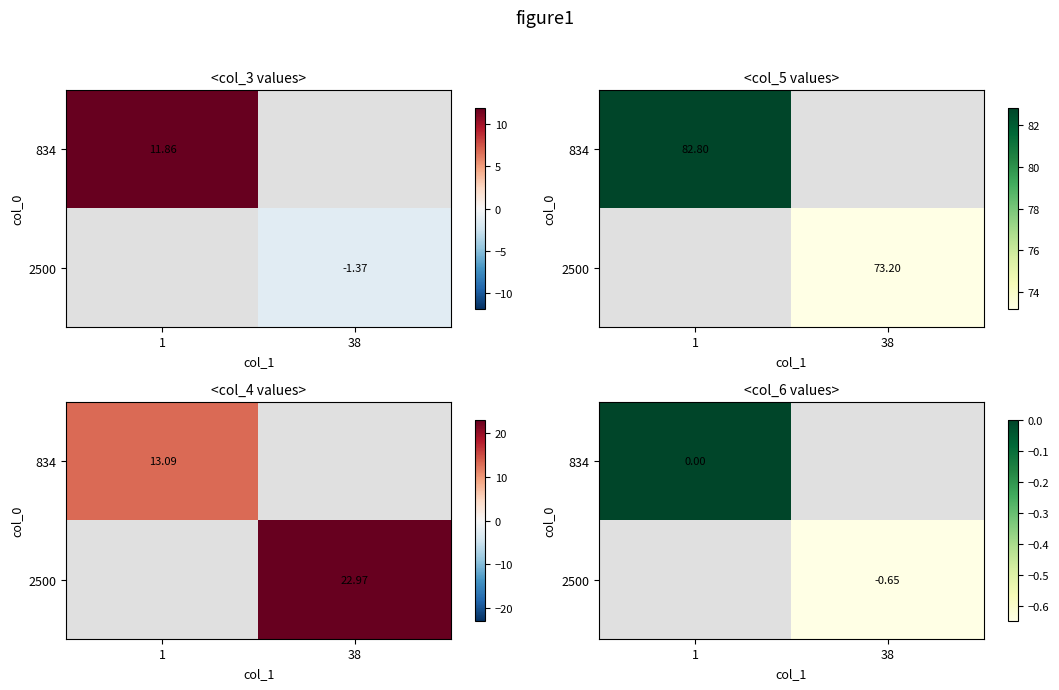

List the labels in order of 2500 value, smallest first.

1, 38